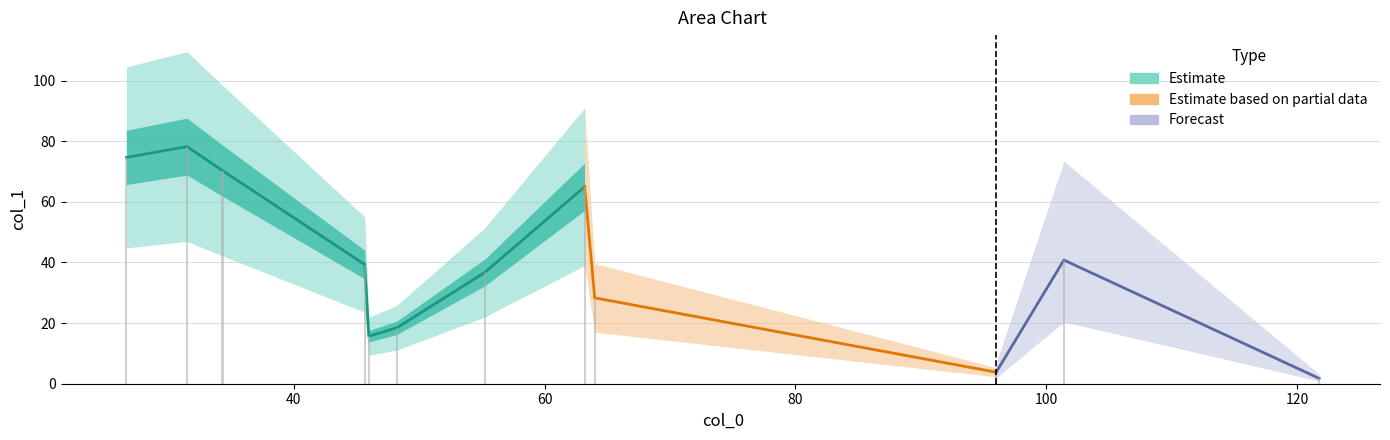

What is the average value?

39.4